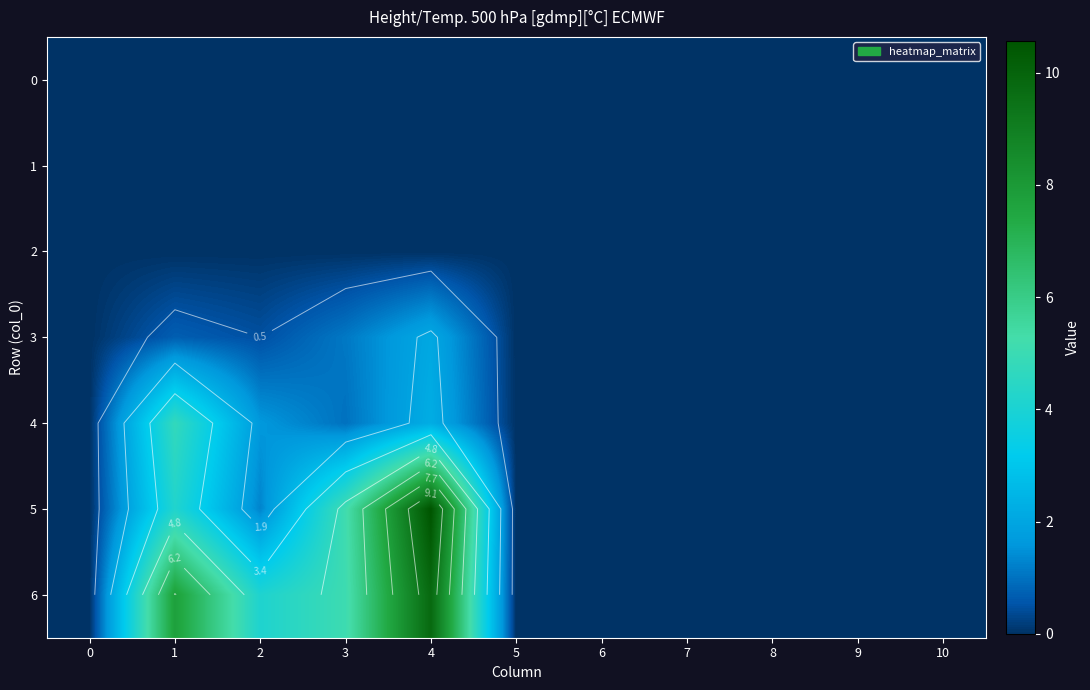

The 4 series shows 2.6 at 5. True or false?

False